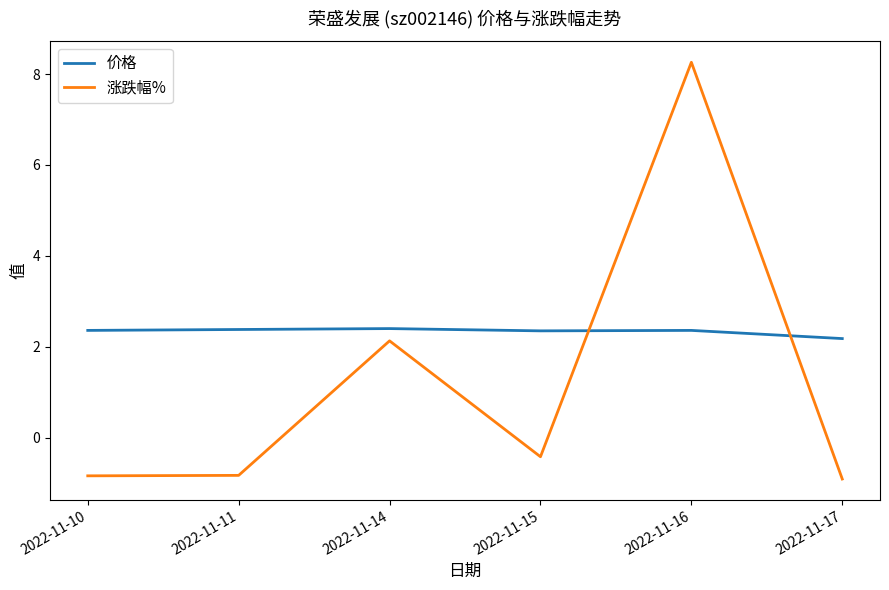

At which category is the sum across all series the highest?

2022-11-16